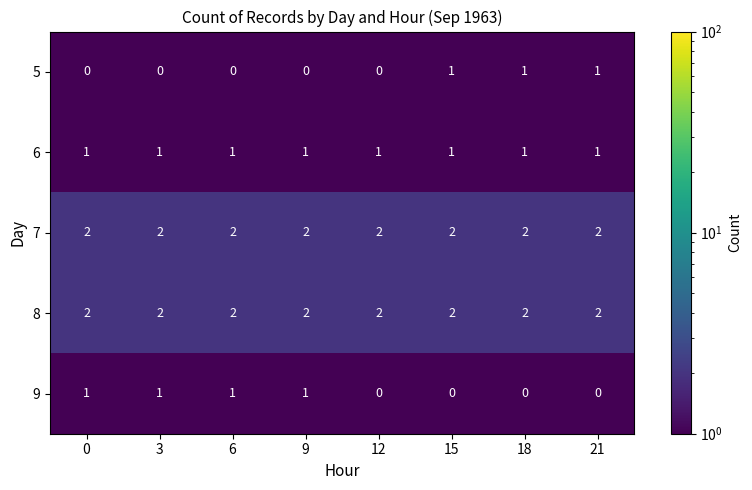

Is it true that 8 equals 1 at 0?

False